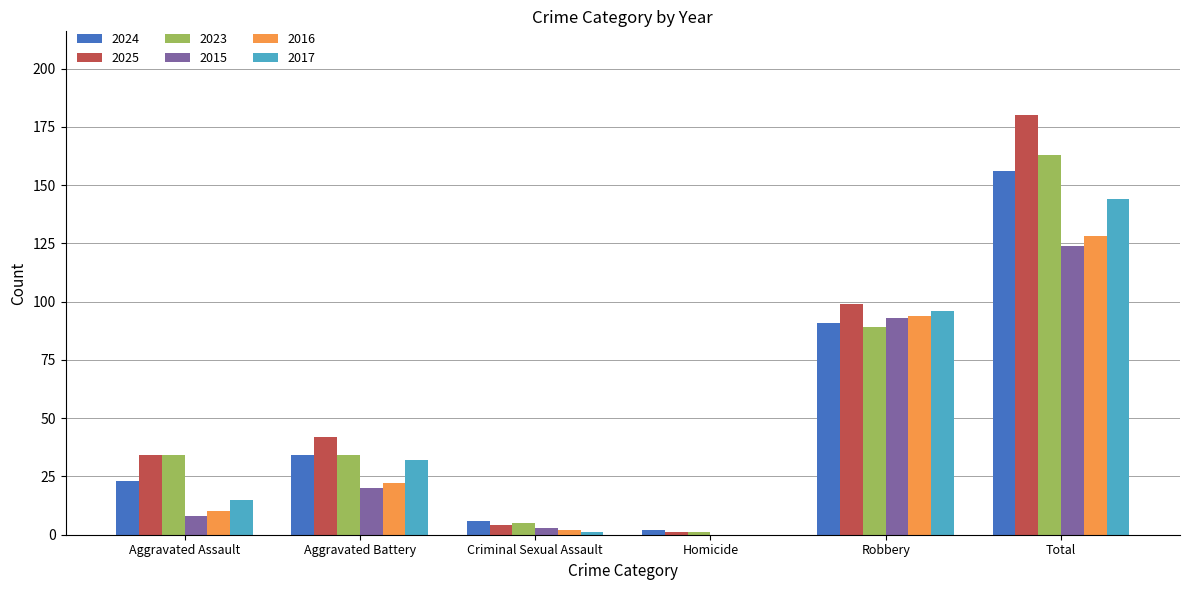

How many groups of bars are there?

6